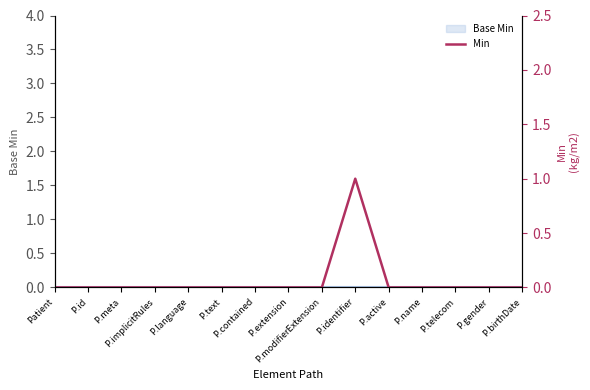

List the labels in order of value, smallest first.

Patient, P.id, P.meta, P.implicitRules, P.language, P.text, P.contained, P.extension, P.modifierExtension, P.active, P.name, P.telecom, P.gender, P.birthDate, P.identifier